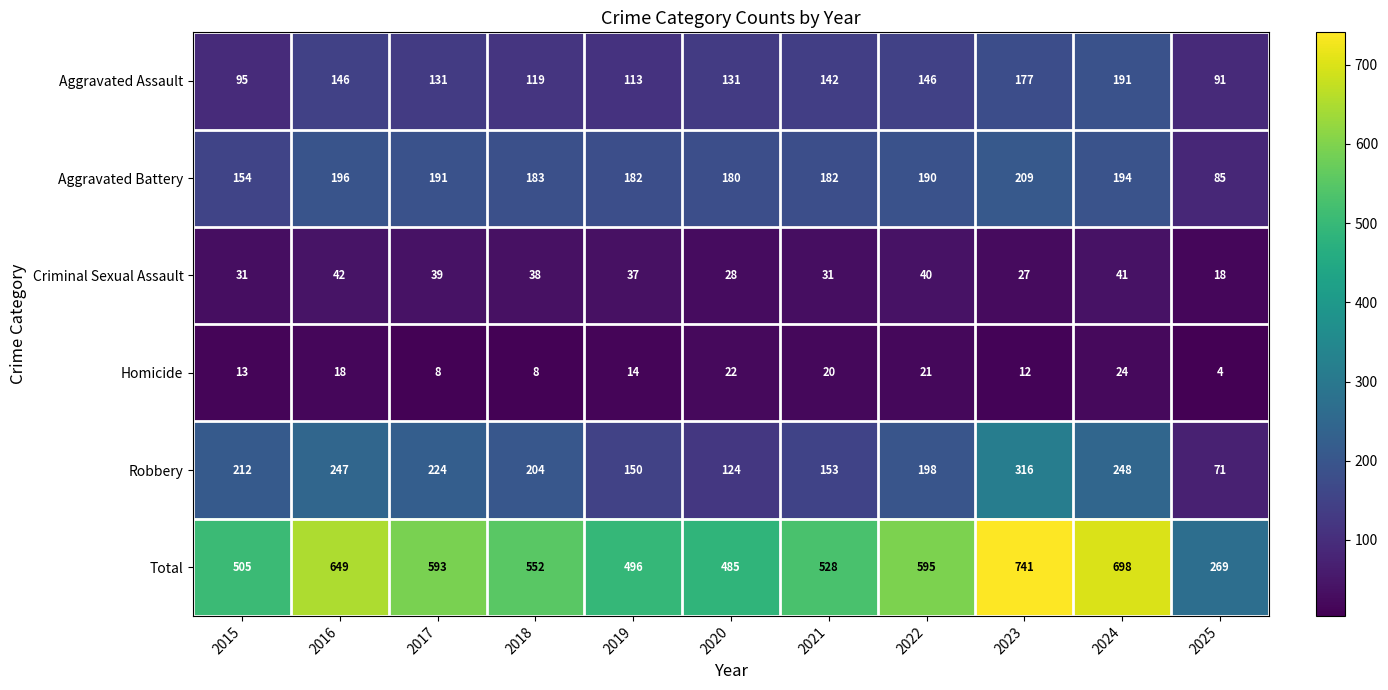

At which category is the sum across all series the highest?

2023